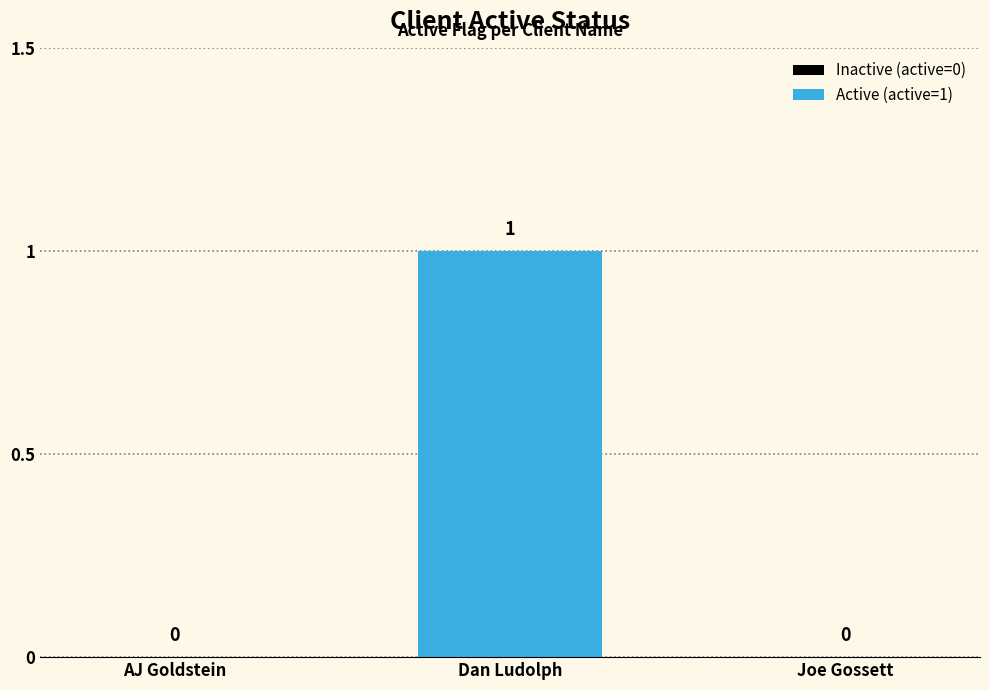

Which has a higher value, Dan Ludolph or AJ Goldstein?

Dan Ludolph